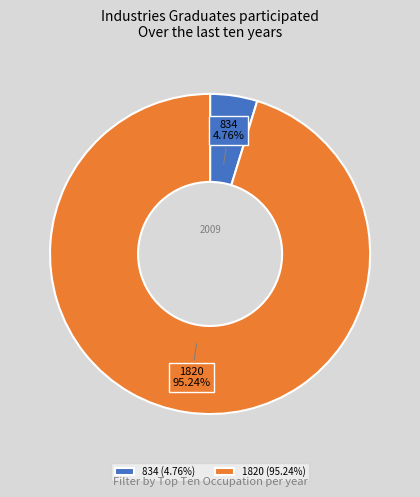

Between 834 (4.76%) and 1820 (95.24%), which is larger?

1820 (95.24%)